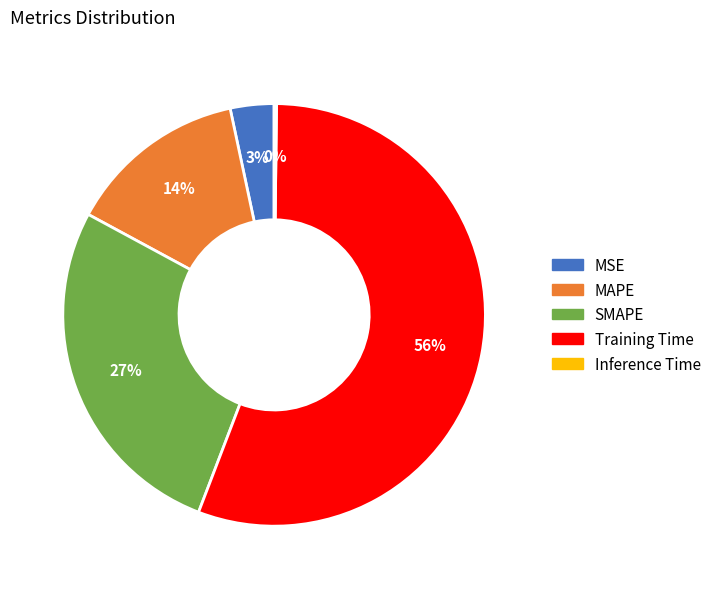

Which category accounts for the majority?

Training Time